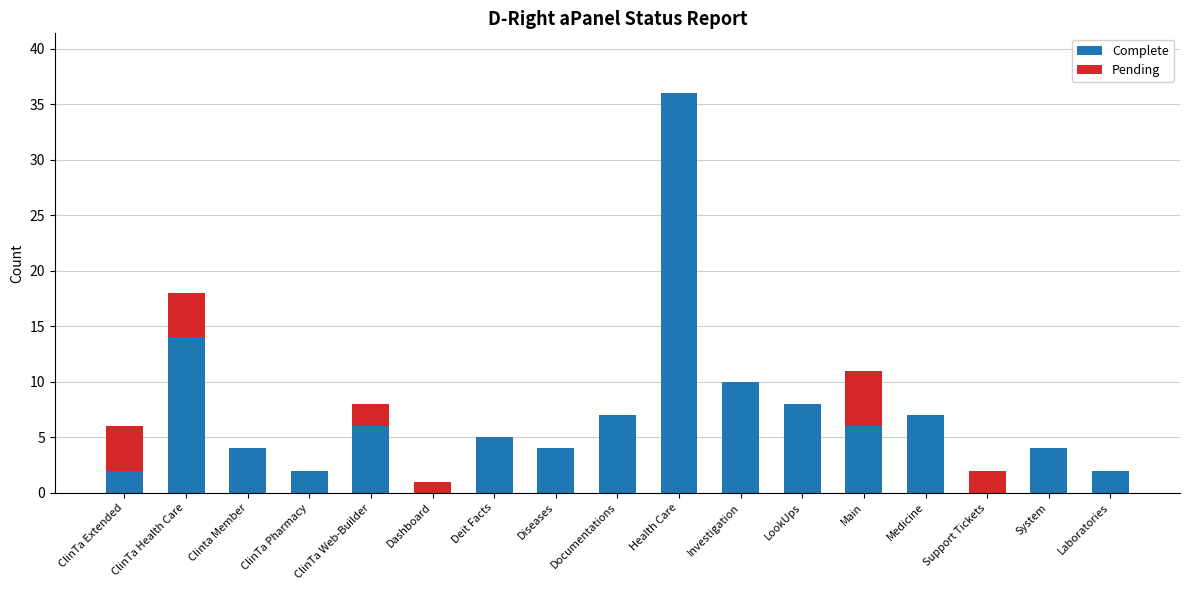

How many distinct data groups are displayed?

2